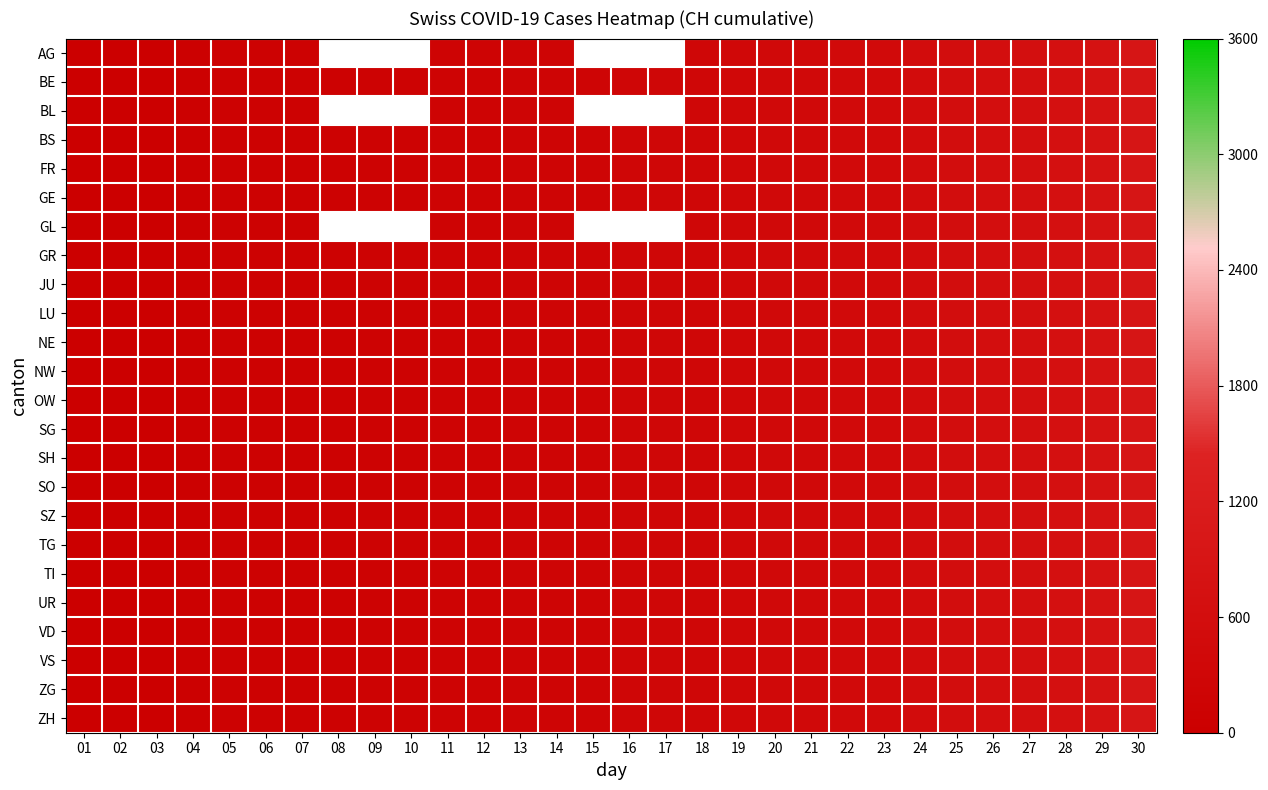

How many series are shown in this chart?

24